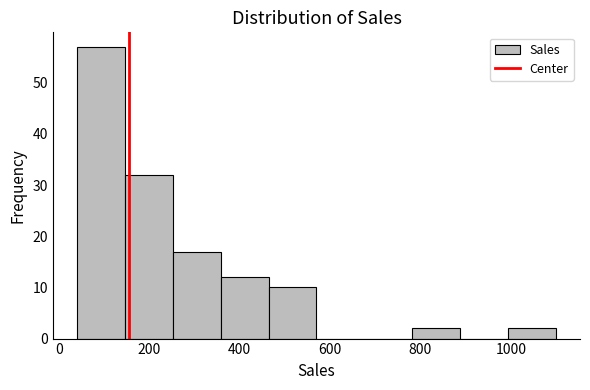

Which range on the x-axis has the tallest bar?

40 to 146